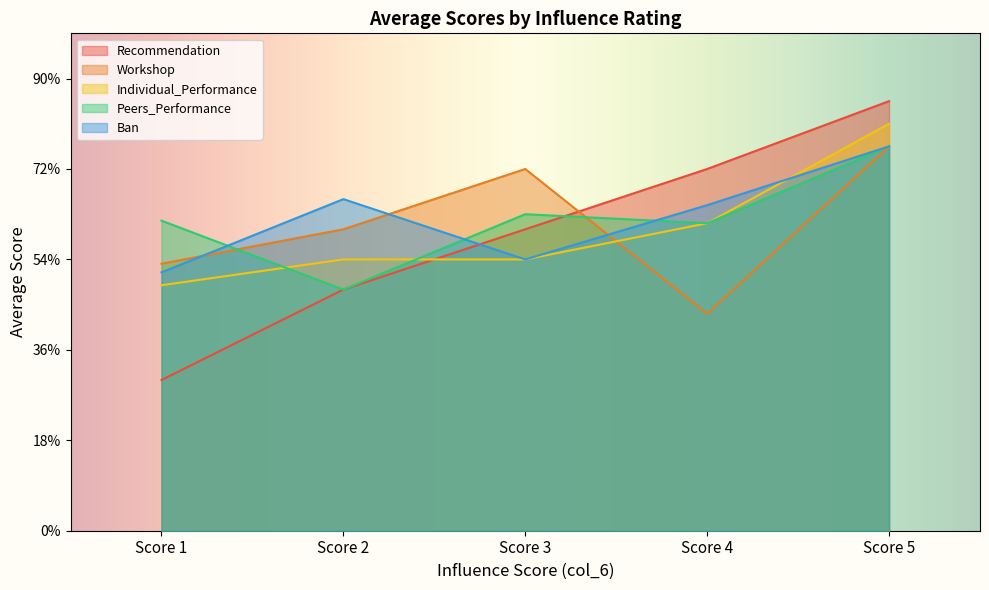

What are all the series names shown in the legend?

Recommendation, Workshop, Individual_Performance, Peers_Performance, Ban